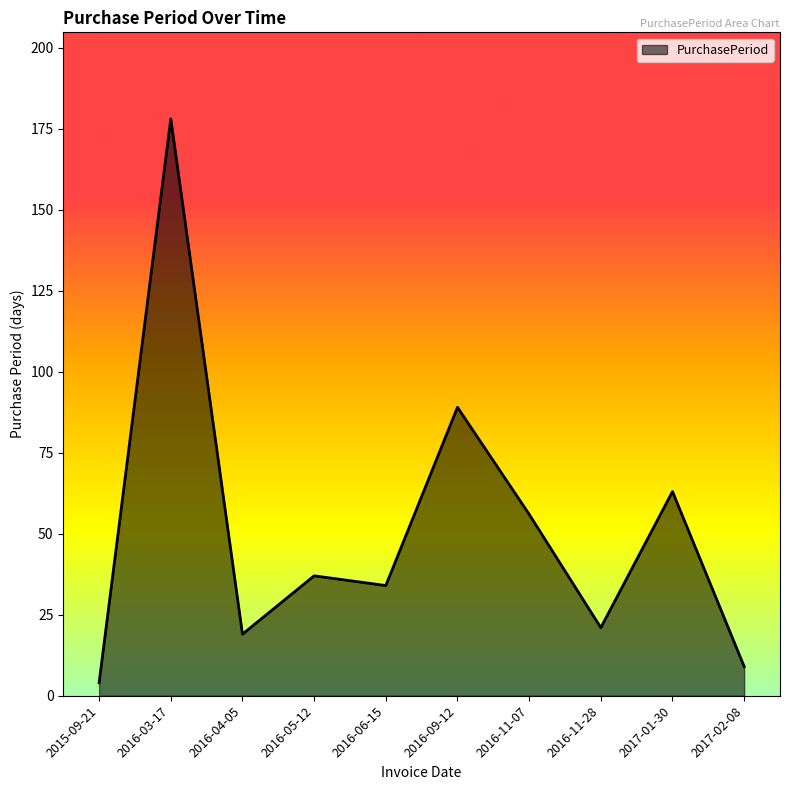

How many lines are shown in the chart?

1